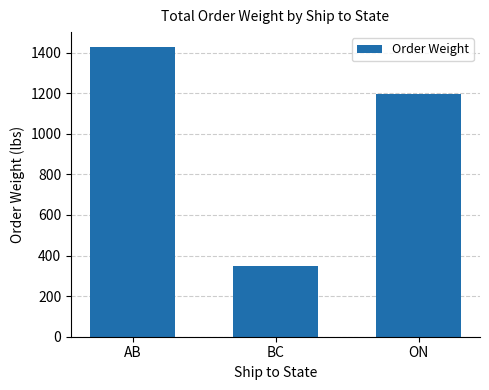

Reading left to right, transcribe all the data shown in this chart.

1429.1	346.8	1193.3